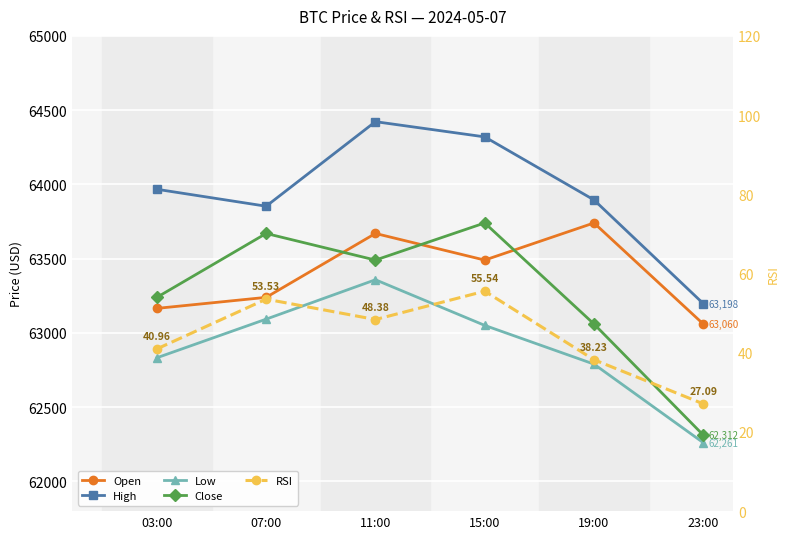

How many values in the Close series are below 63490?

3